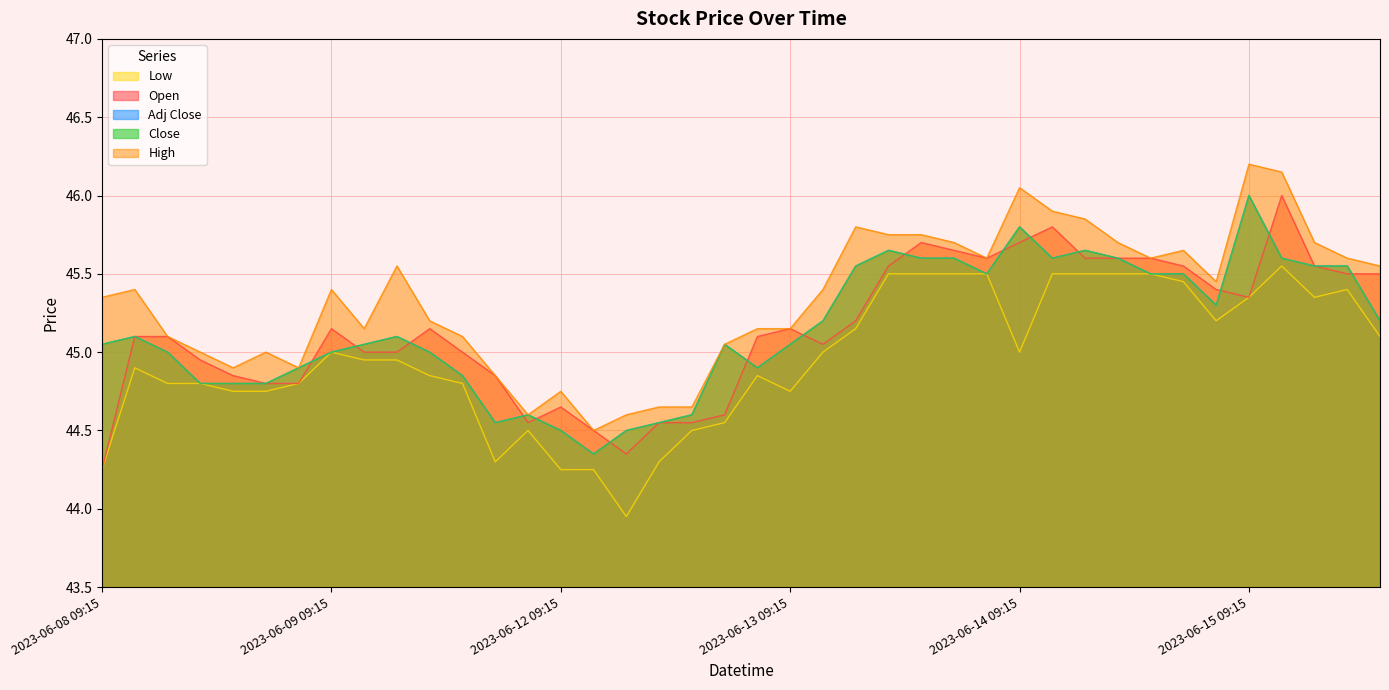

True or false: Open has more than 0 points higher than both neighbors.

True